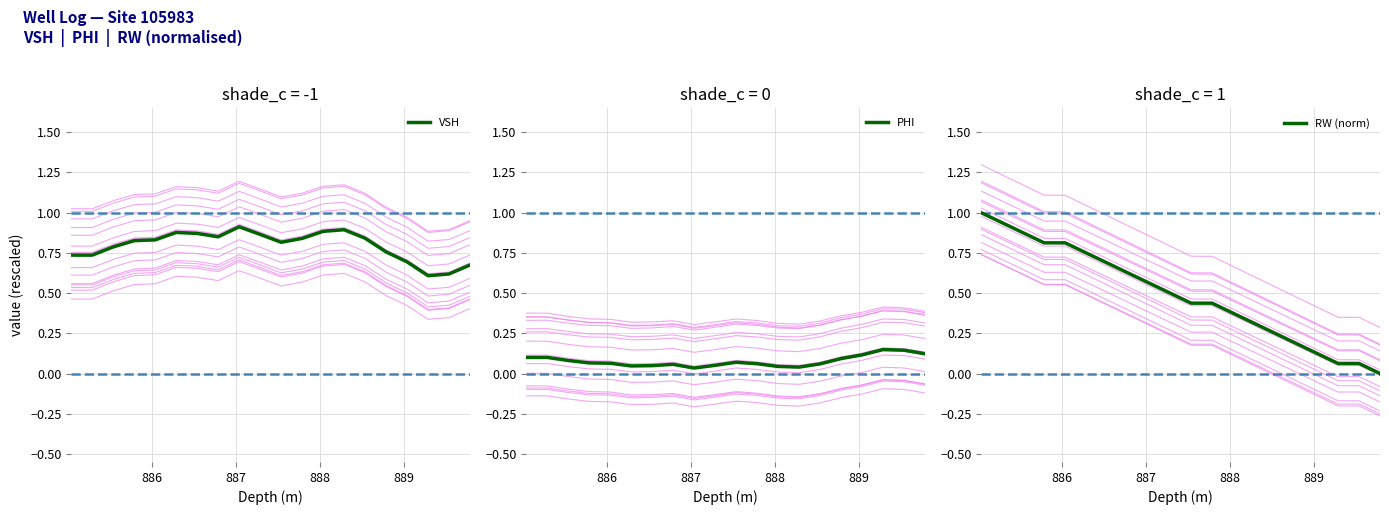

What is the value of the RW (norm) point at the 5th from the left?

0.8